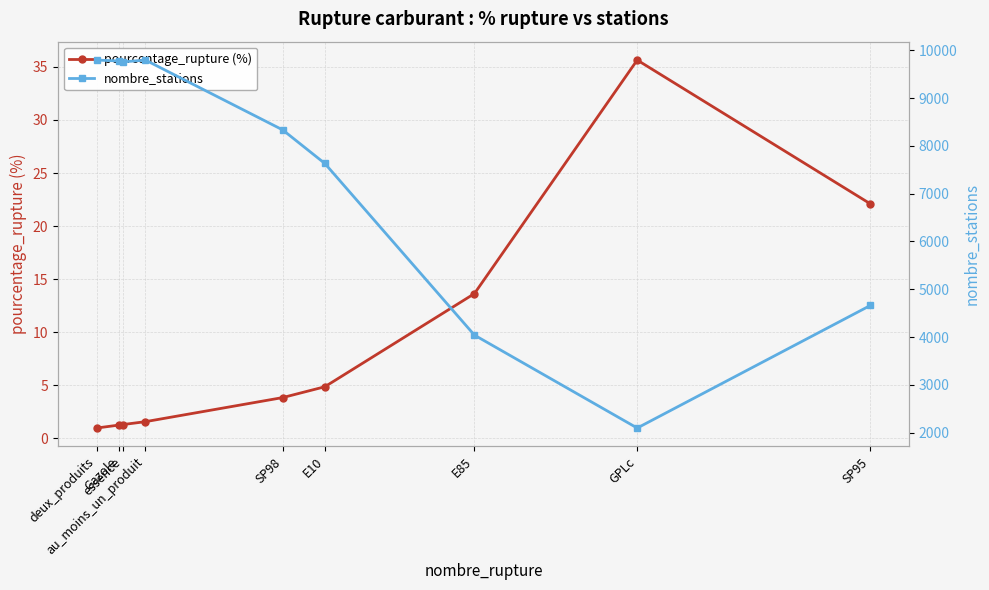

What is the spread (max minus min) of values at Gazole?

9773.8